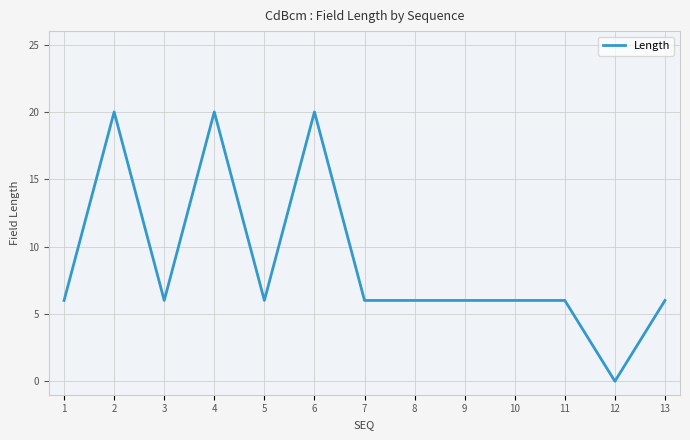

What is the ratio of the value at 7 to the value at 11?

1.0